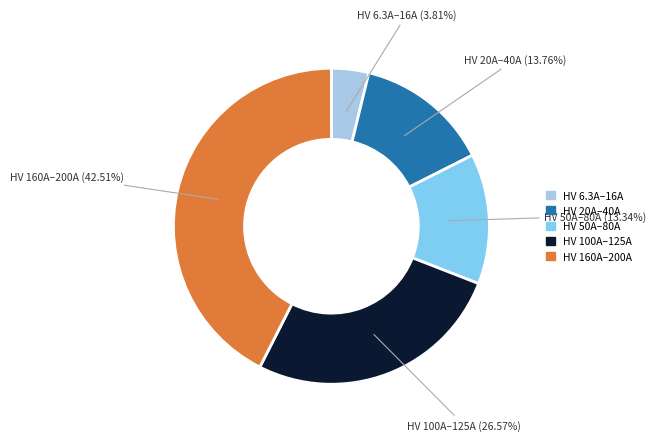

Does HV 6.3A–16A account for over 50% of the chart?

No